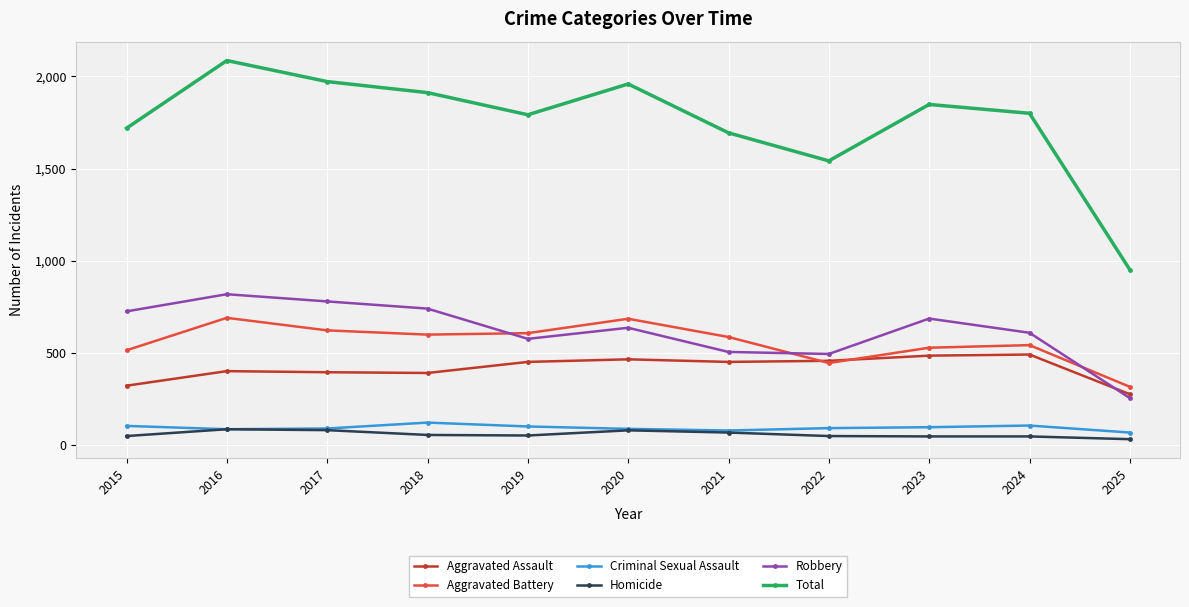

True or false: Robbery has more than 0 points higher than both neighbors.

True